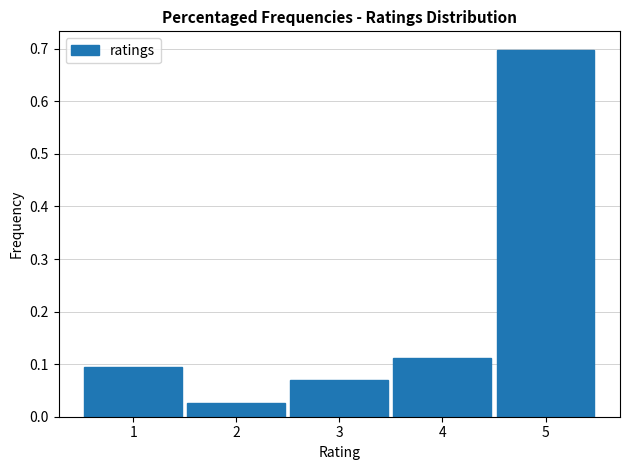

Over which range of the x-axis is the bar tallest?

4.5 to 5.5